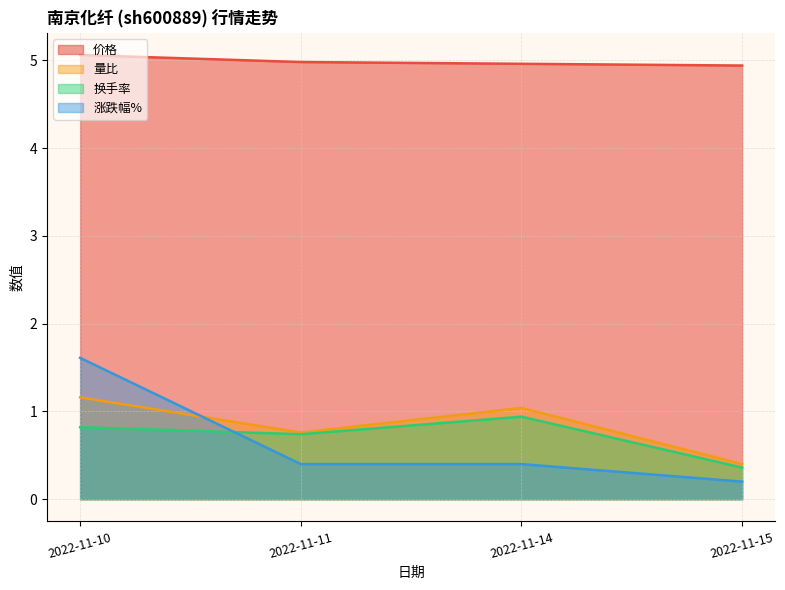

What is the total value across all series at 2022-11-14?

7.3